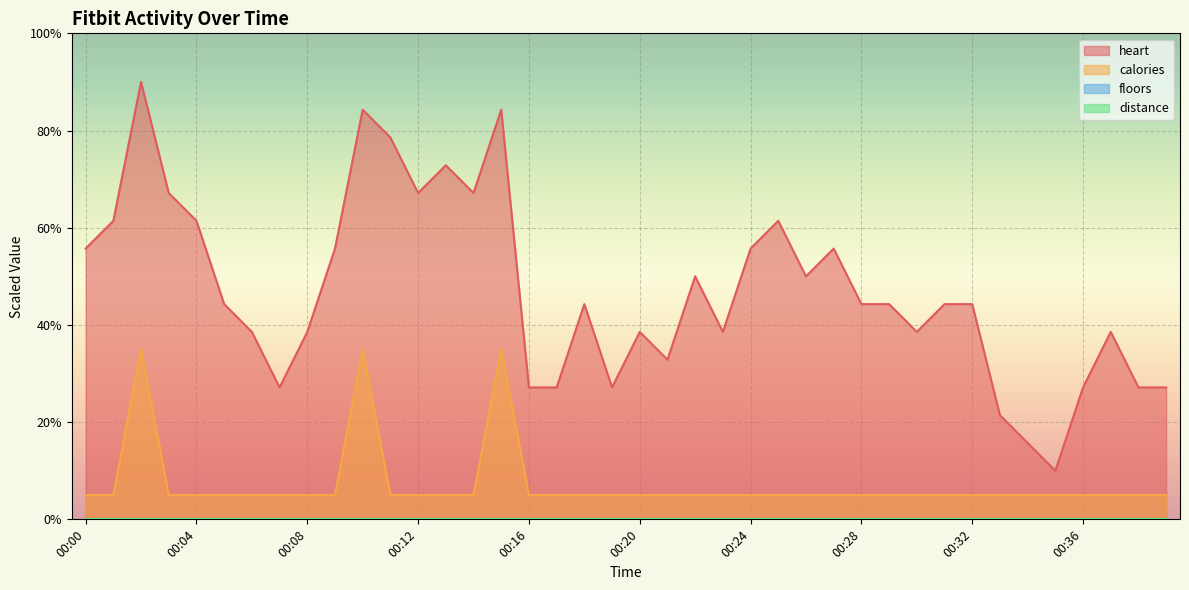

The heart series shows 25.1 at 00:08. True or false?

False